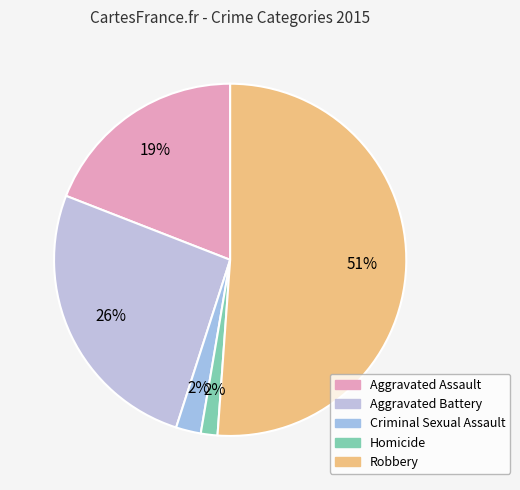

To the nearest percent, what portion does Homicide represent?

2%